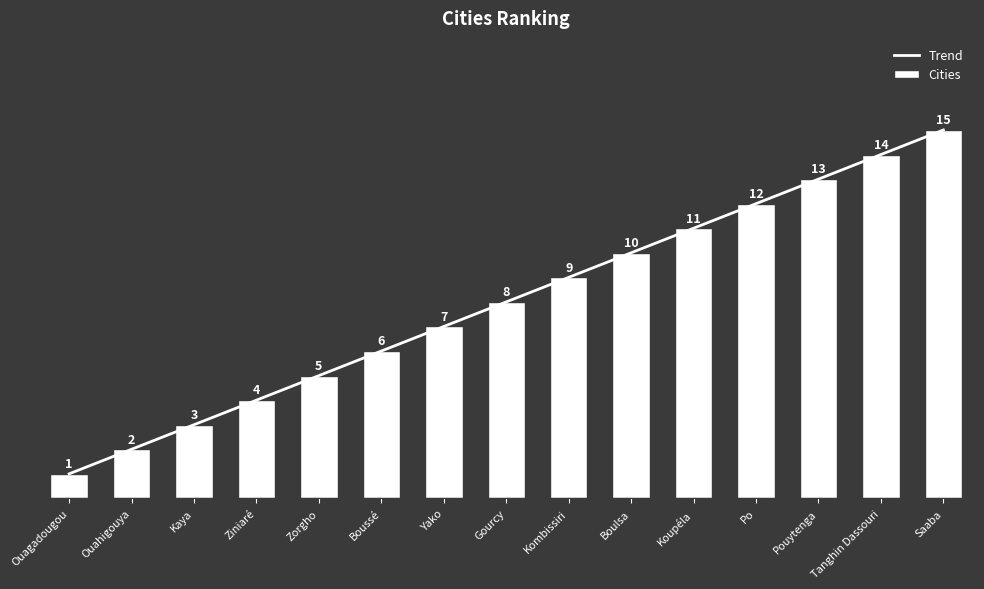

The Trend series shows 10 at Boulsa. True or false?

True